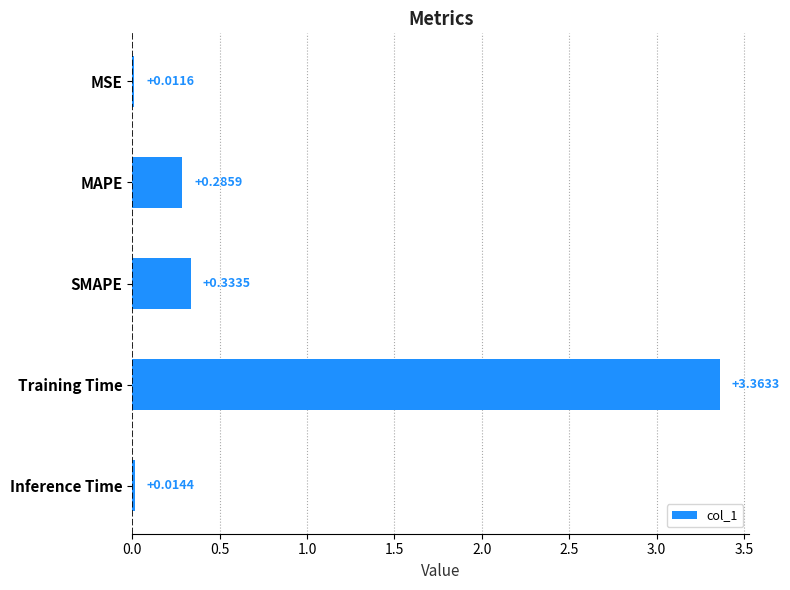

What is the sum of all values?

4.0